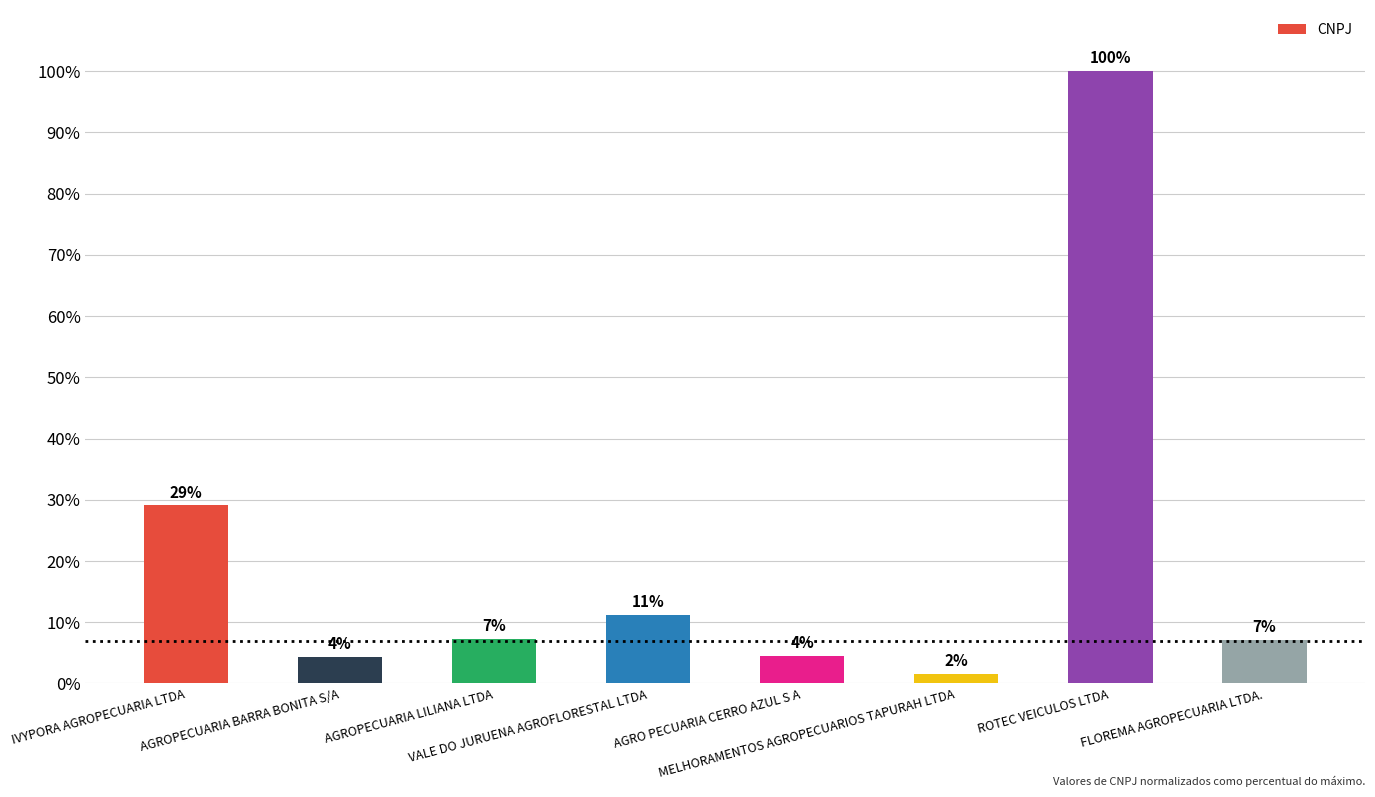

What is the sum of the values at AGROPECUARIA BARRA BONITA S/A and VALE DO JURUENA AGROFLORESTAL LTDA?

15.6